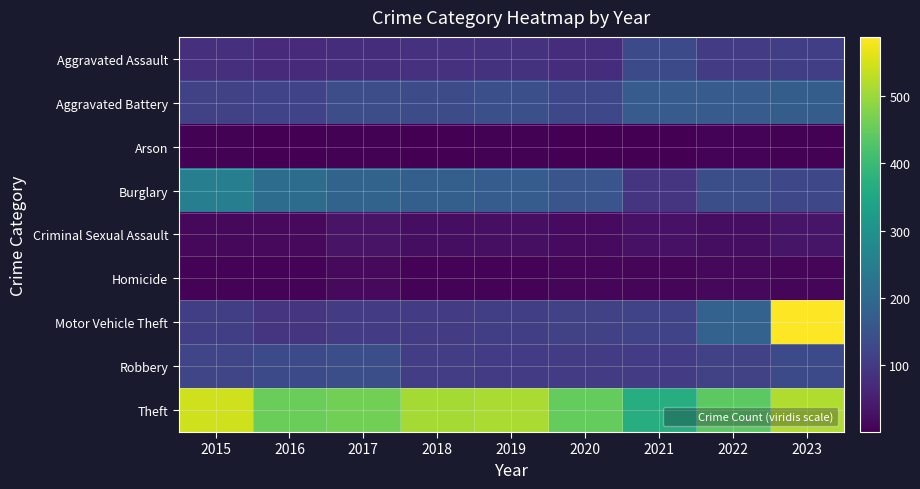

Reading left to right, transcribe all the data shown in this chart.

Aggravated Assault: 2015=82	2016=74	2017=78	2018=84	2019=86	2020=78	2021=133	2022=104	2023=109
Aggravated Battery: 2015=114	2016=119	2017=140	2018=135	2019=145	2020=129	2021=169	2022=170	2023=173
Arson: 2015=4	2016=1	2017=4	2018=2	2019=5	2020=2	2021=2	2022=6	2023=4
Burglary: 2015=251	2016=209	2017=187	2018=178	2019=172	2020=156	2021=91	2022=142	2023=128
Criminal Sexual Assault: 2015=13	2016=17	2017=33	2018=22	2019=26	2020=19	2021=29	2022=22	2023=34
Homicide: 2015=6	2016=7	2017=15	2018=7	2019=7	2020=10	2021=11	2022=13	2023=11
Motor Vehicle Theft: 2015=109	2016=91	2017=106	2018=103	2019=109	2020=115	2021=119	2022=185	2023=588
Robbery: 2015=124	2016=132	2017=141	2018=107	2019=105	2020=102	2021=106	2022=115	2023=132
Theft: 2015=546	2016=457	2017=463	2018=508	2019=513	2020=450	2021=367	2022=439	2023=519